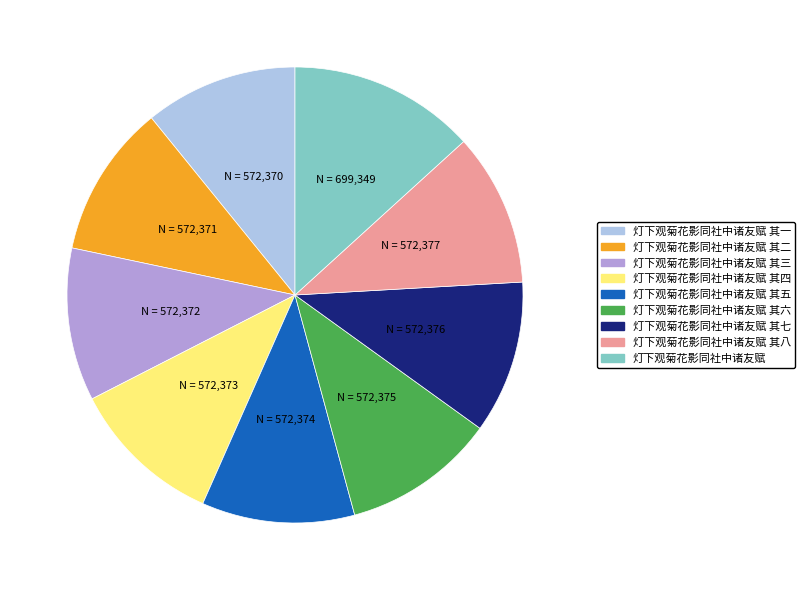

Which slice is the largest?

灯下观菊花影同社中诸友赋